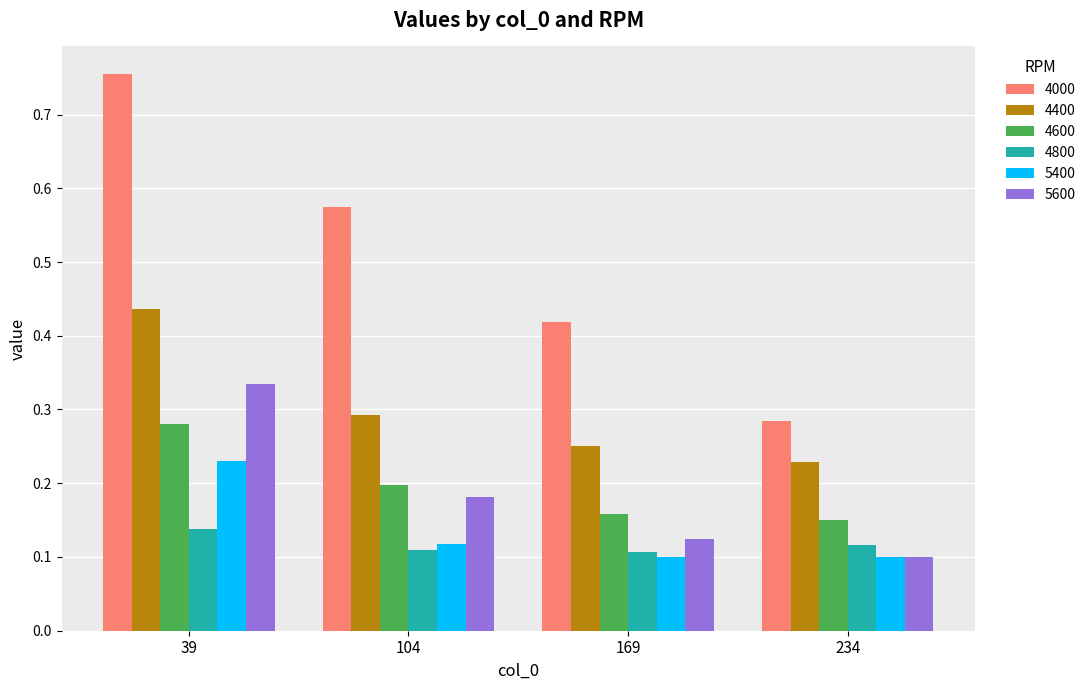

Which label corresponds to the largest value in the chart?

39